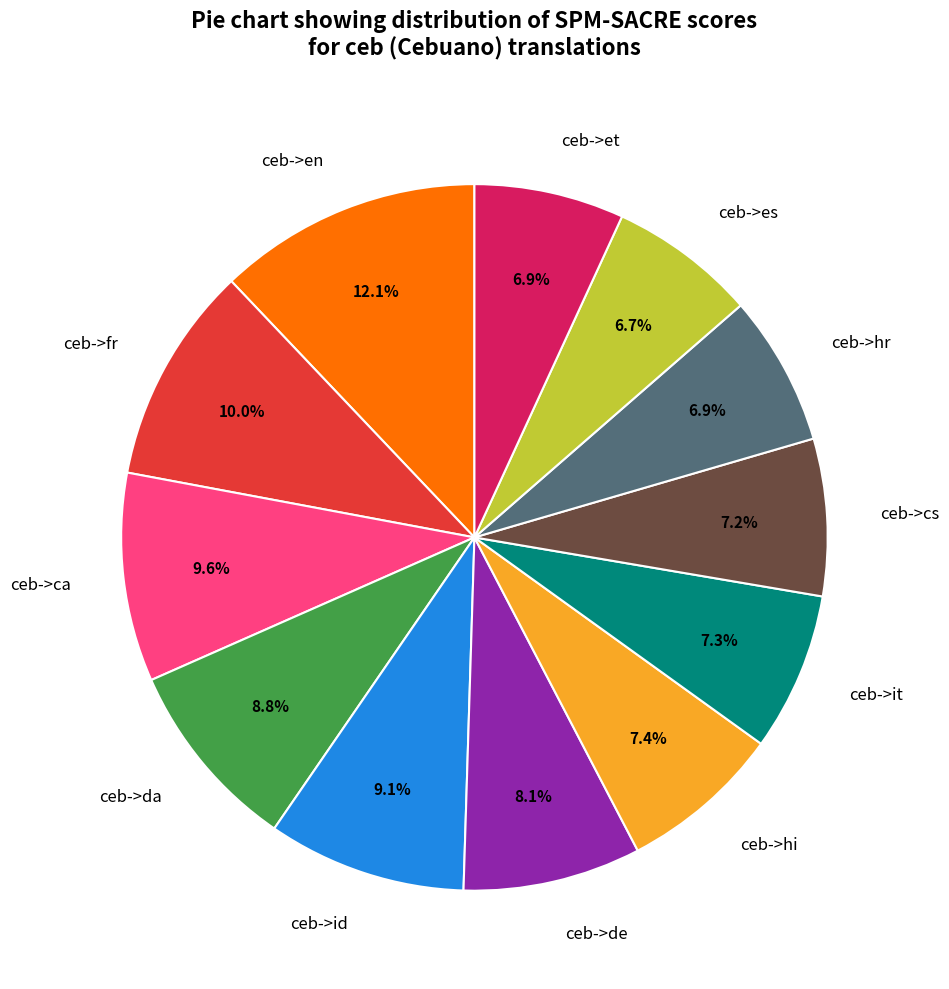

Which has a higher value, ceb->ca or ceb->it?

ceb->ca